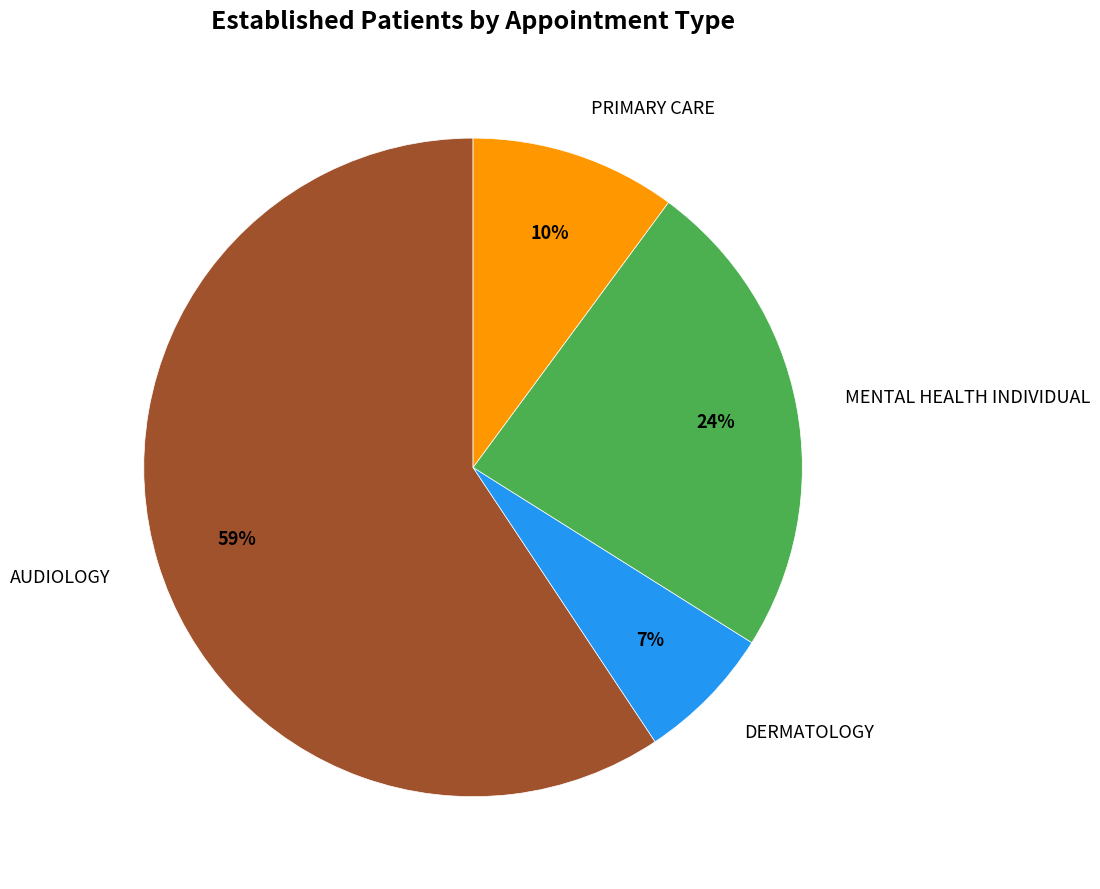

How many segments does this pie chart have?

4